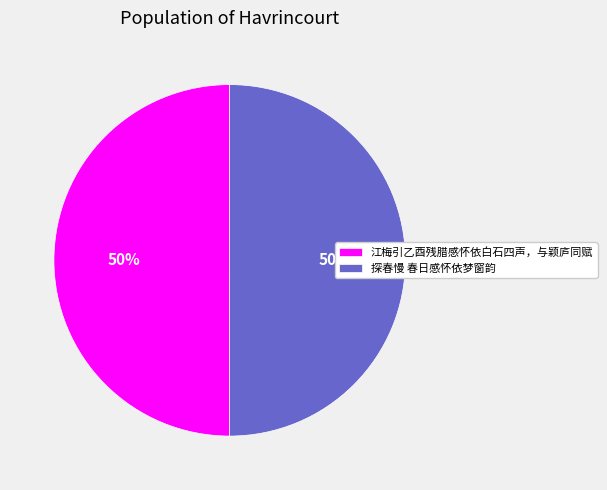

What is the ratio of the value at 探春慢 春日感怀依梦窗韵 to the value at 江梅引乙酉残腊感怀依白石四声，与颖庐同赋?

1.0